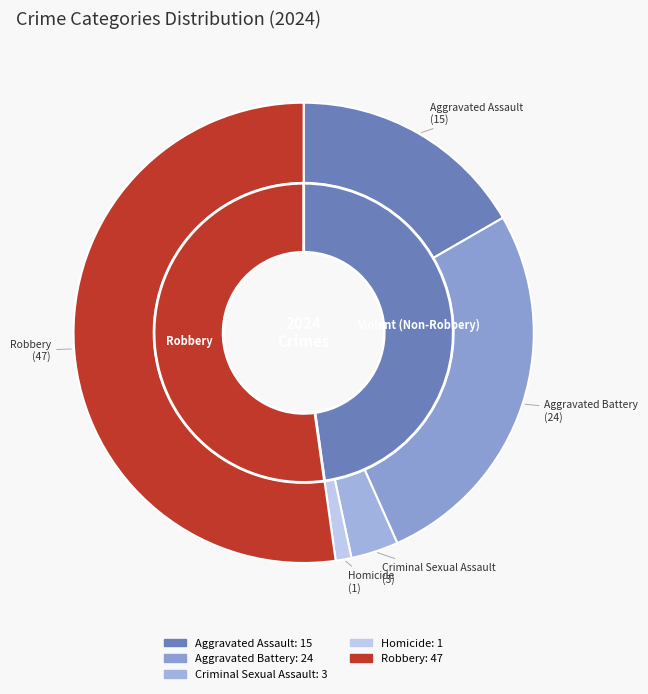

Rank the categories by value from lowest to highest.

Homicide, Criminal Sexual Assault, Aggravated Assault, Aggravated Battery, Robbery